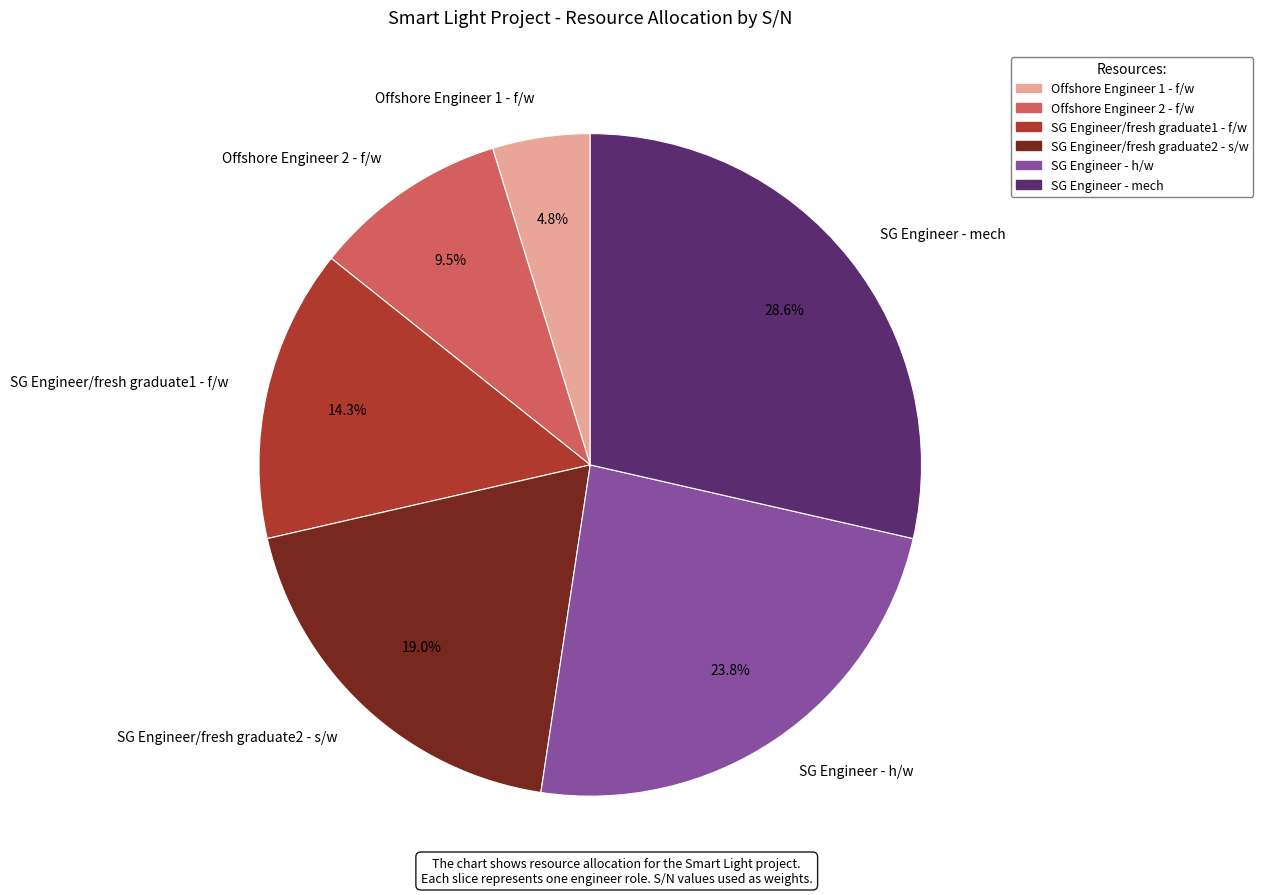

Is there a majority slice in this chart?

No